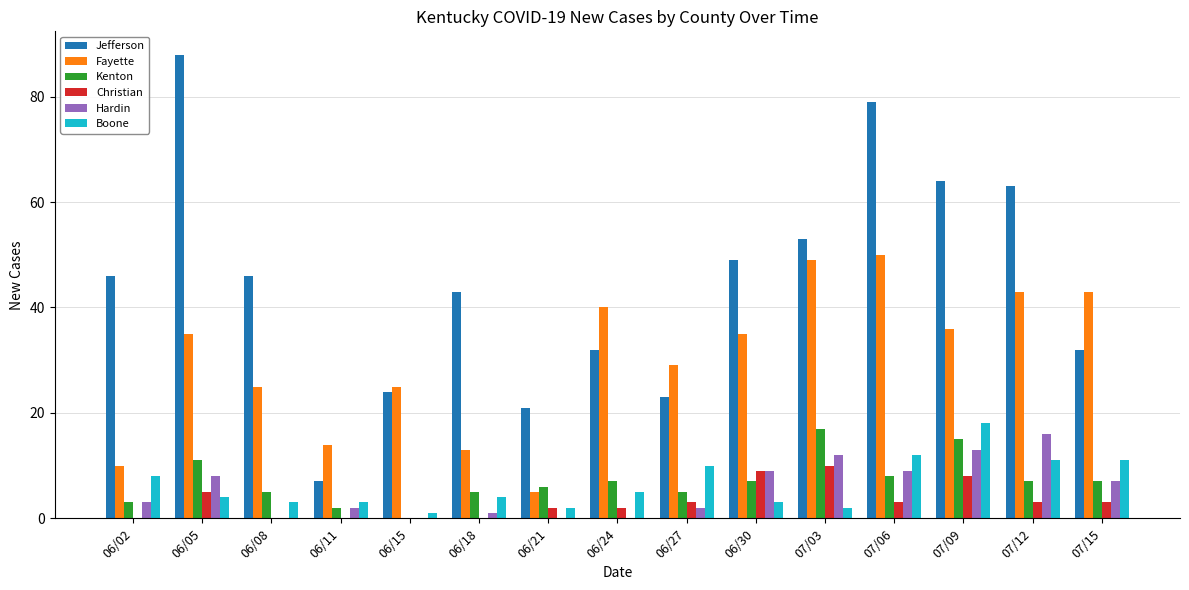

Which series has the largest total across all categories?

Jefferson